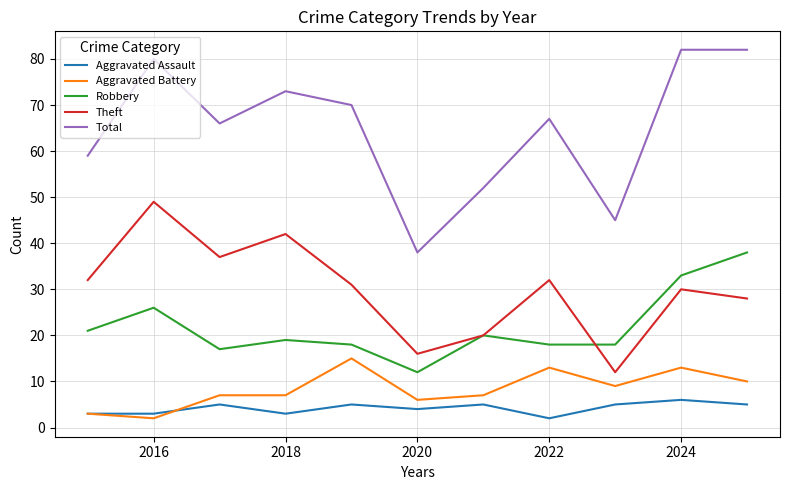

True or false: Robbery and Total intersect in this chart.

False